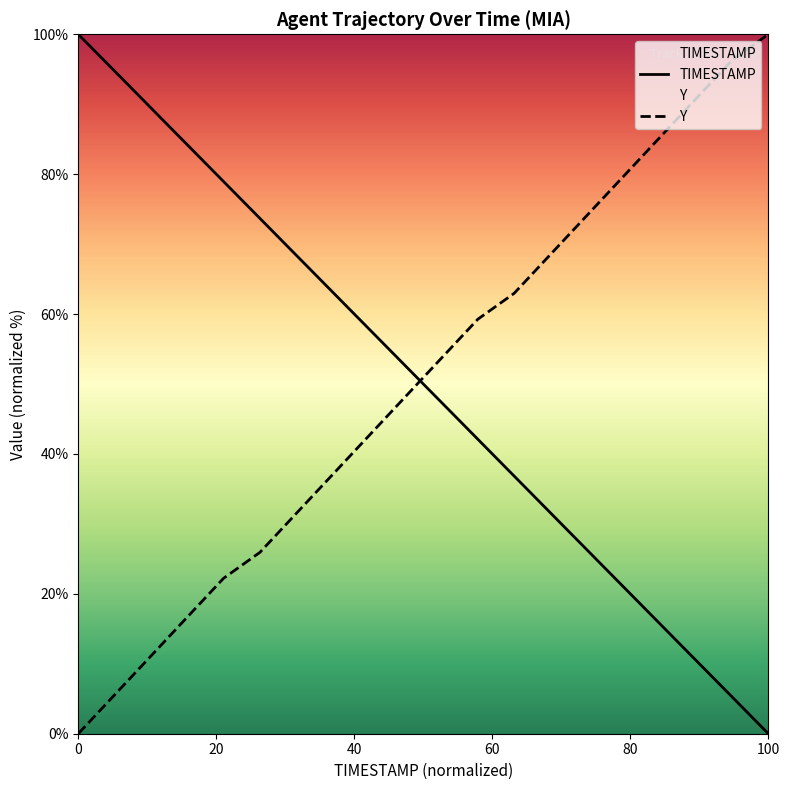

How many categories are shown in the chart?

20